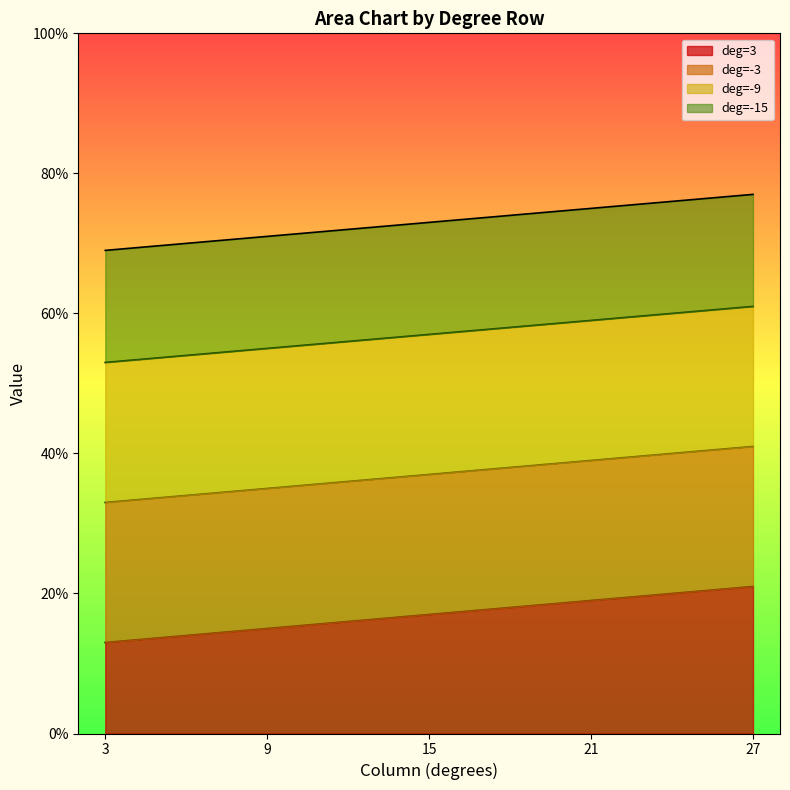

What are all the series names shown in the legend?

deg=3, deg=-3, deg=-9, deg=-15